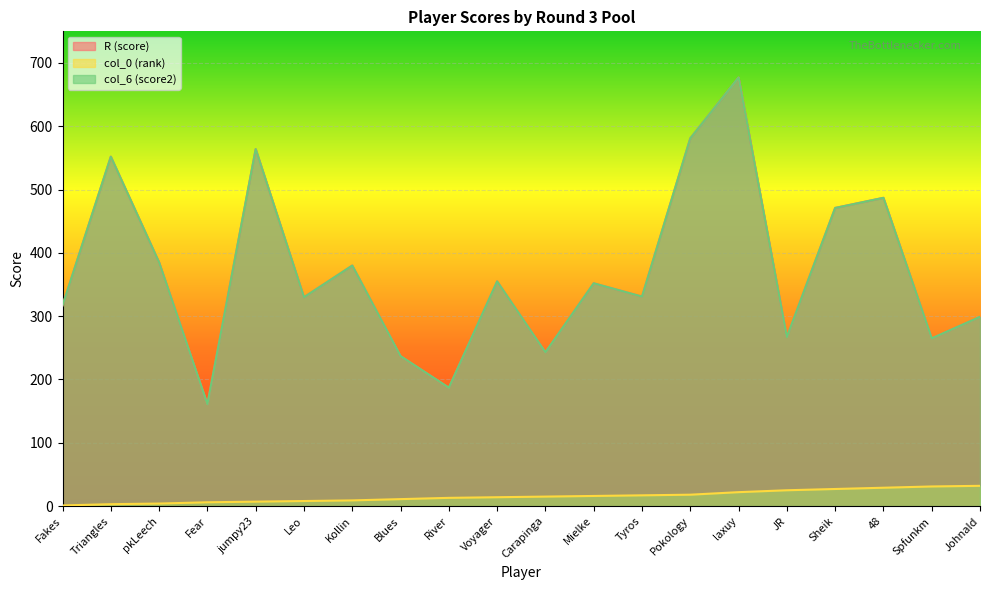

Which label corresponds to the smallest value in the chart?

Fakes